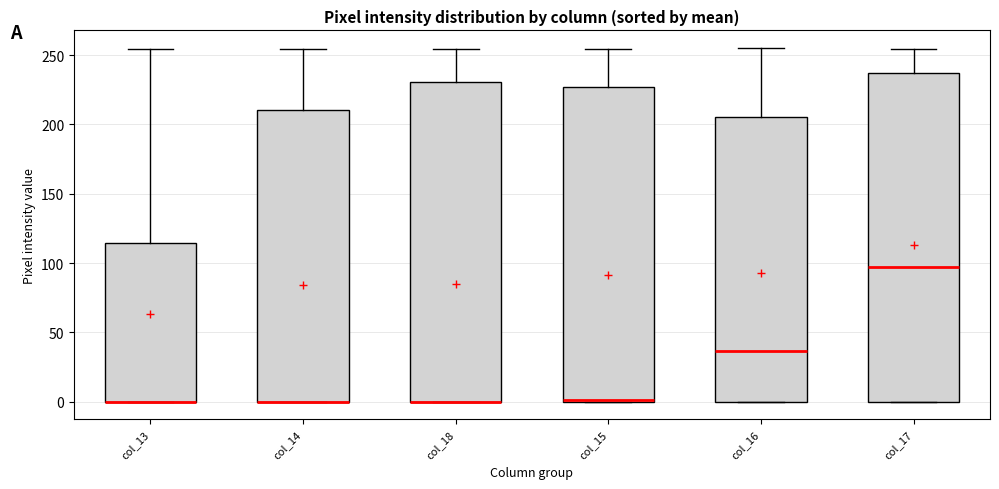

Reading left to right, transcribe this box plot: for each box, give where its median line is, the range the box spans, and where its two whiskers end, as read against the y-axis. The values are not printed on the chart, so give them approximately, as read against the axis.

col_13: median 0 (drawn on the box's lower edge), box 0 to 115, whiskers 0 to 255
col_14: median 0 (drawn on the box's lower edge), box 0 to 210, whiskers 0 to 255
col_18: median 0 (drawn on the box's lower edge), box 0 to 230, whiskers 0 to 255
col_15: median 0 (drawn on the box's lower edge), box 0 to 225, whiskers 0 to 255
col_16: median 35, box 0 to 205, whiskers 0 to 255
col_17: median 95, box 0 to 235, whiskers 0 to 255